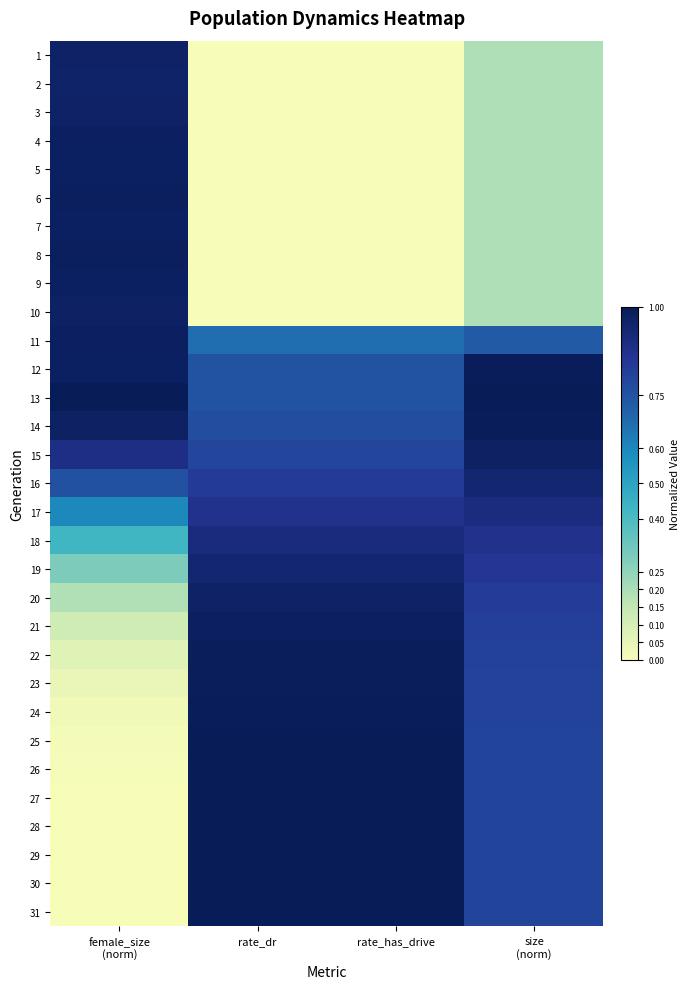

At female_size (norm), list the series in order from largest to smallest.

13, 6, 8, 9, 5, 7, 12, 11, 4, 10, 14, 3, 1, 2, 15, 16, 17, 18, 19, 20, 21, 22, 23, 24, 25, 26, 27, 28, 29, 30, 31